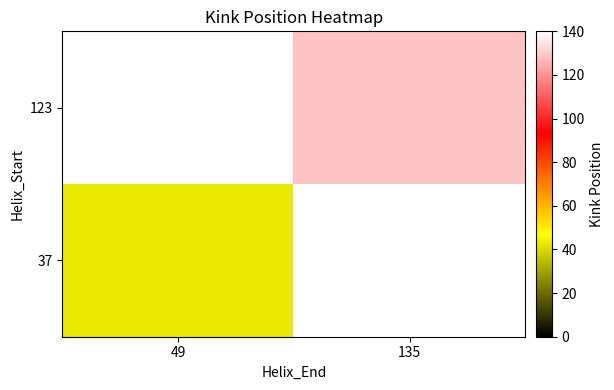

Between 135 and 49, which is larger?

49